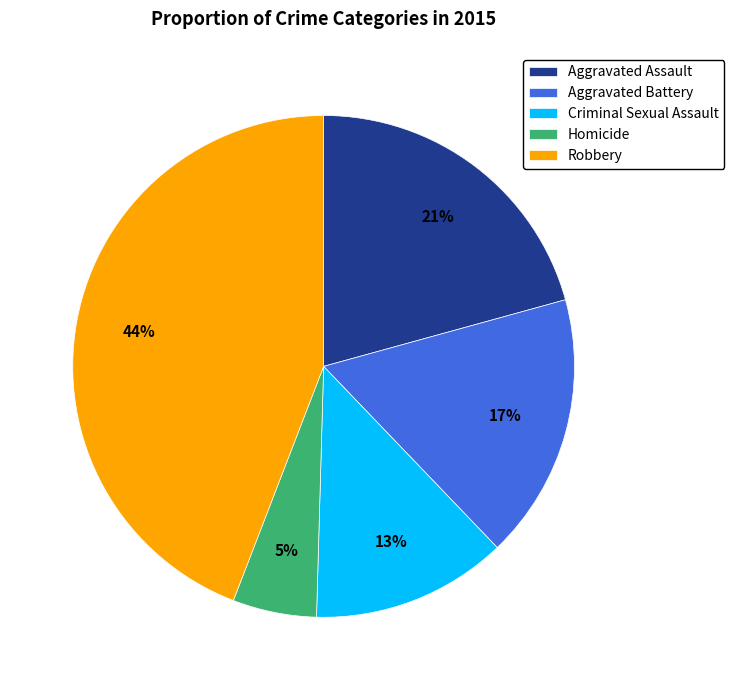

Which has a higher value, Robbery or Criminal Sexual Assault?

Robbery